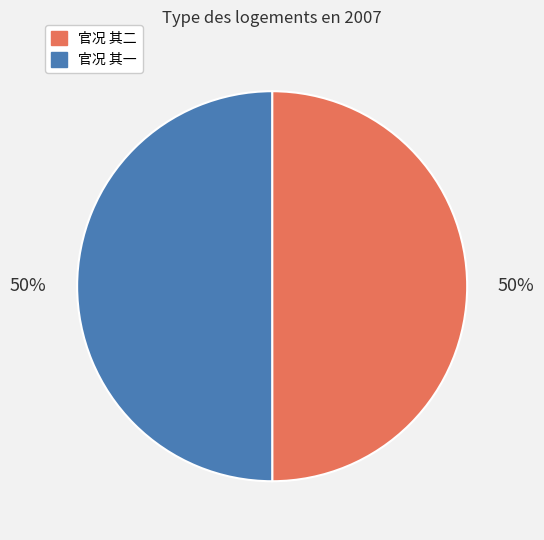

Do 官况 其一 and 官况 其二 together represent more than half of the pie?

Yes